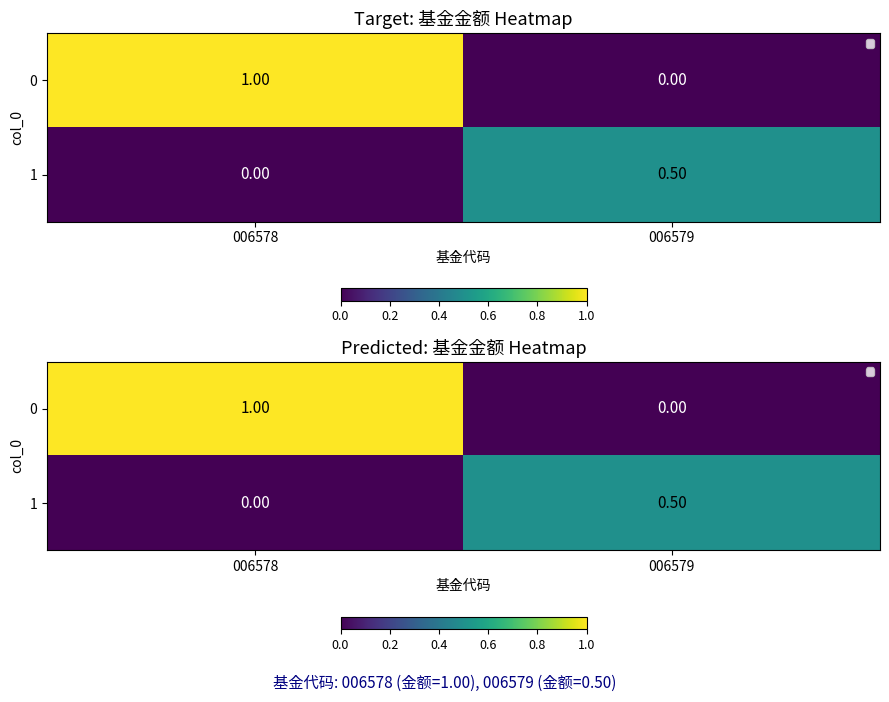

What is the highest value of the 1 series?

0.5